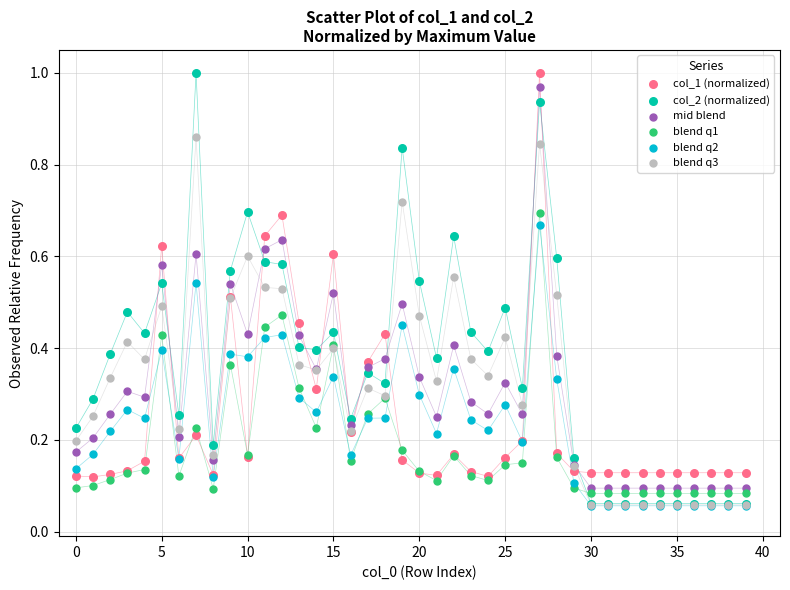

What are all the series names shown in the legend?

col_1 (normalized), col_2 (normalized), mid blend, blend q1, blend q2, blend q3